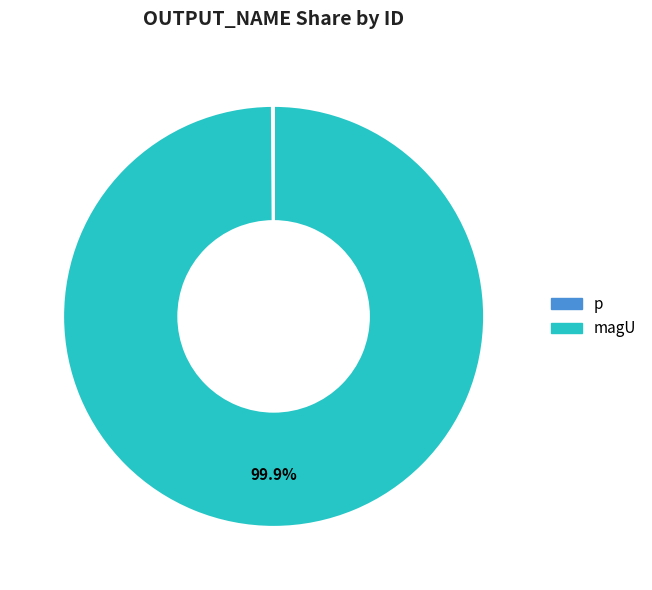

Which slice is the largest?

magU